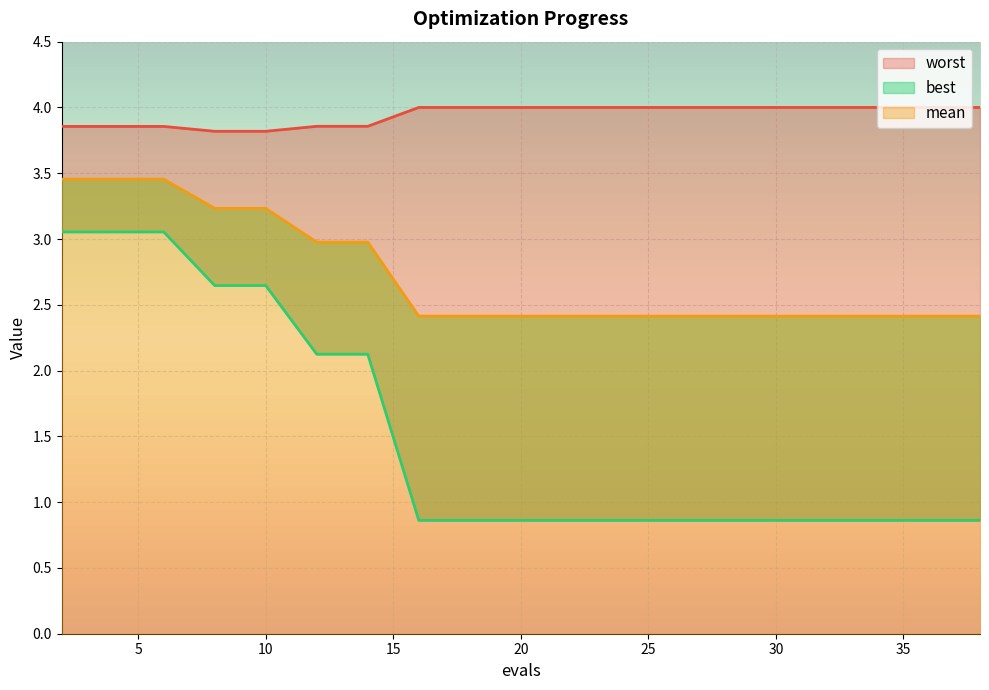

List the series in order of their overall mean, highest first.

worst, mean, best